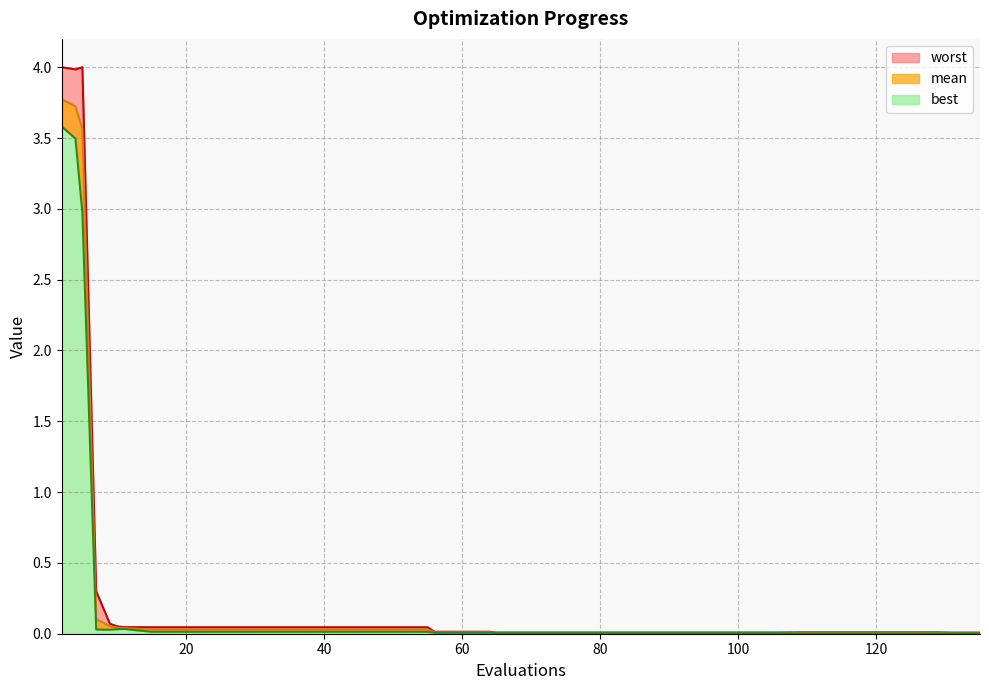

True or false: best and worst intersect in this chart.

False